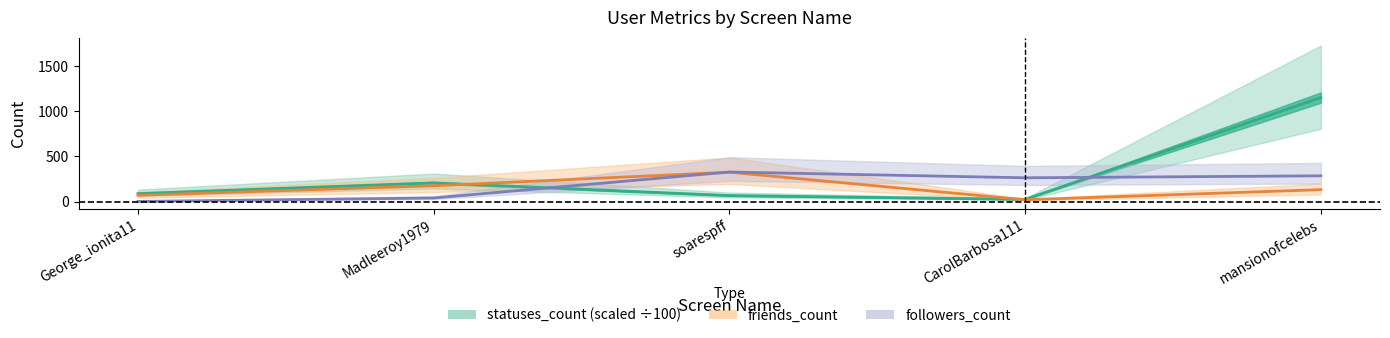

At which label does followers_count first exceed 263?

soarespff